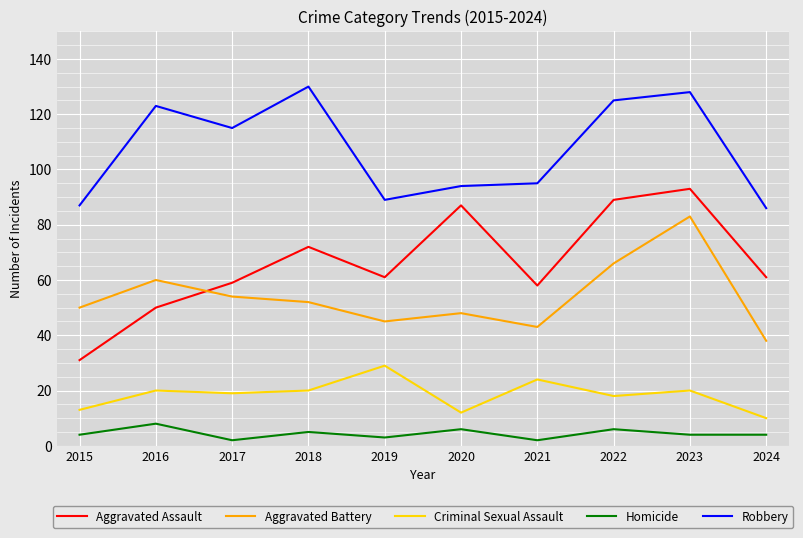

List the series in order of their peak value, lowest first.

Homicide, Criminal Sexual Assault, Aggravated Battery, Aggravated Assault, Robbery